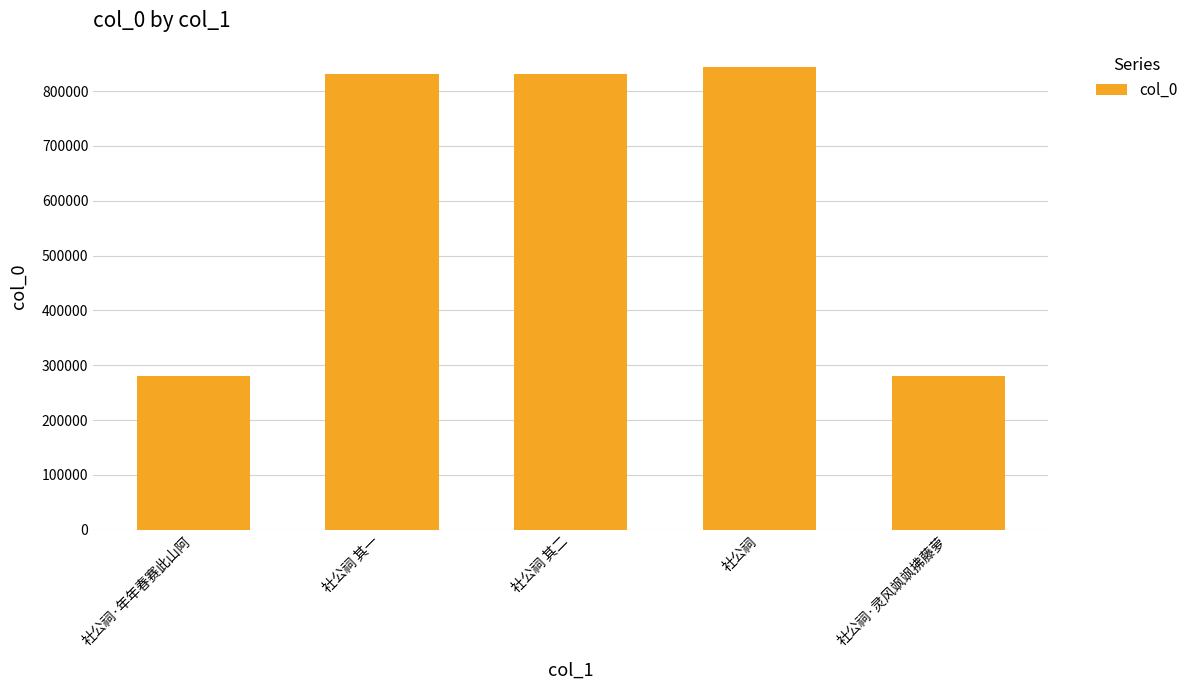

What position from the left is 社公祠·灵风飒飒拂藤萝?

5